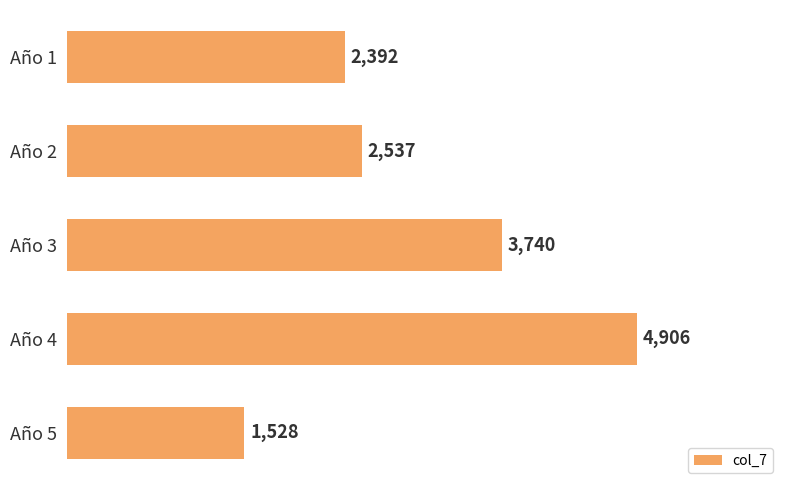

Reading top to bottom, what are all the values shown in this chart?

Año 1=2392	Año 2=2537	Año 3=3740	Año 4=4906	Año 5=1528